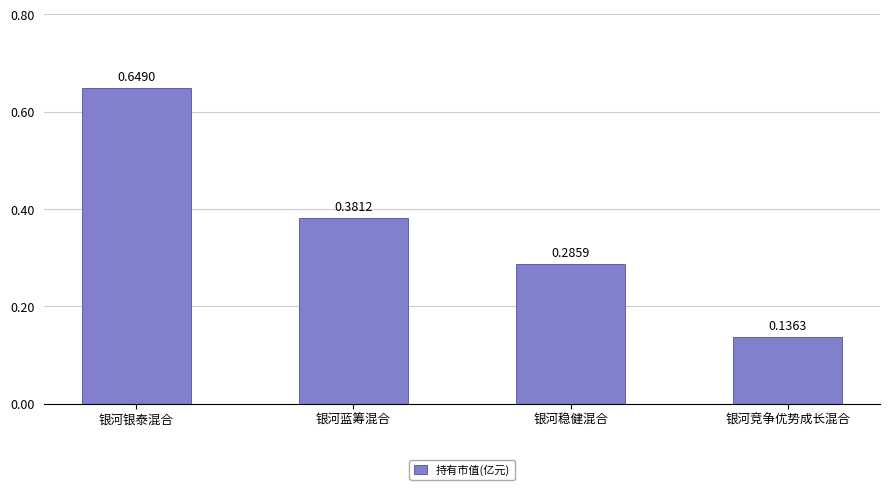

Which label corresponds to the largest value in the chart?

银河银泰混合